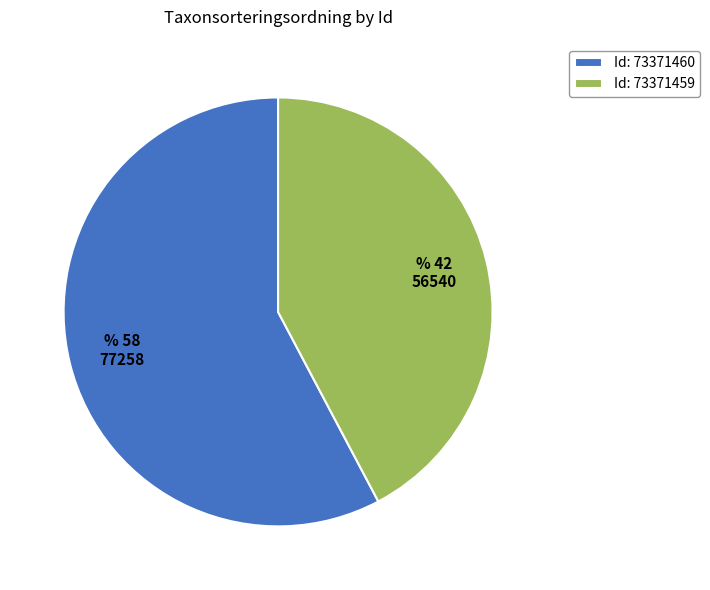

Approximately how many times larger is the value at Id: 73371460 compared to Id: 73371459?

1.4